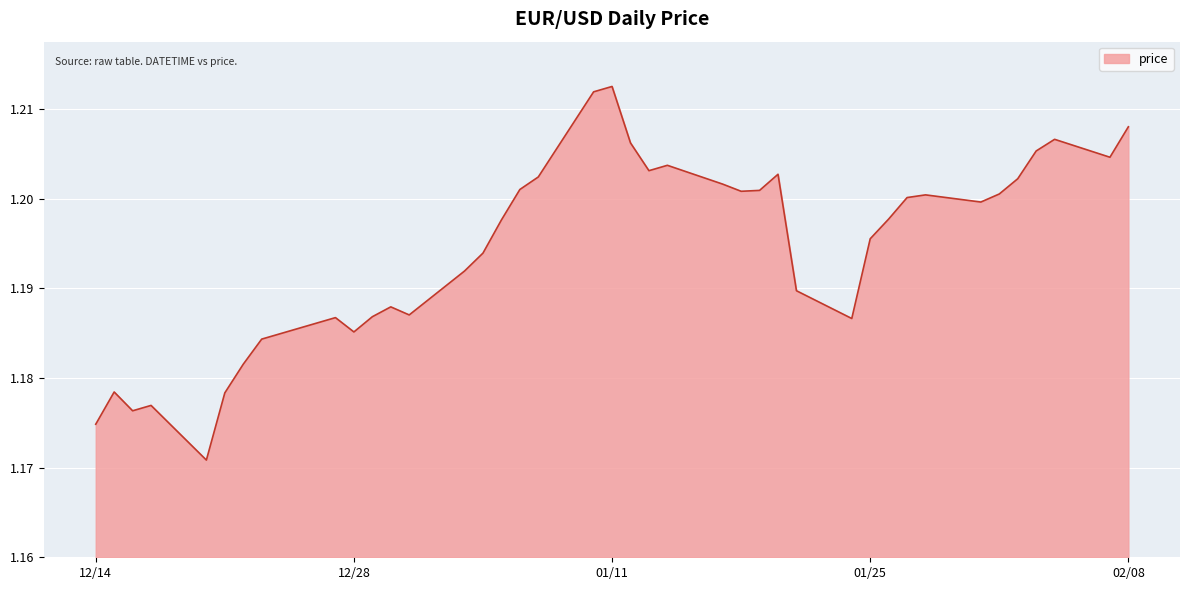

Where is the first local maximum?

2021-12-15